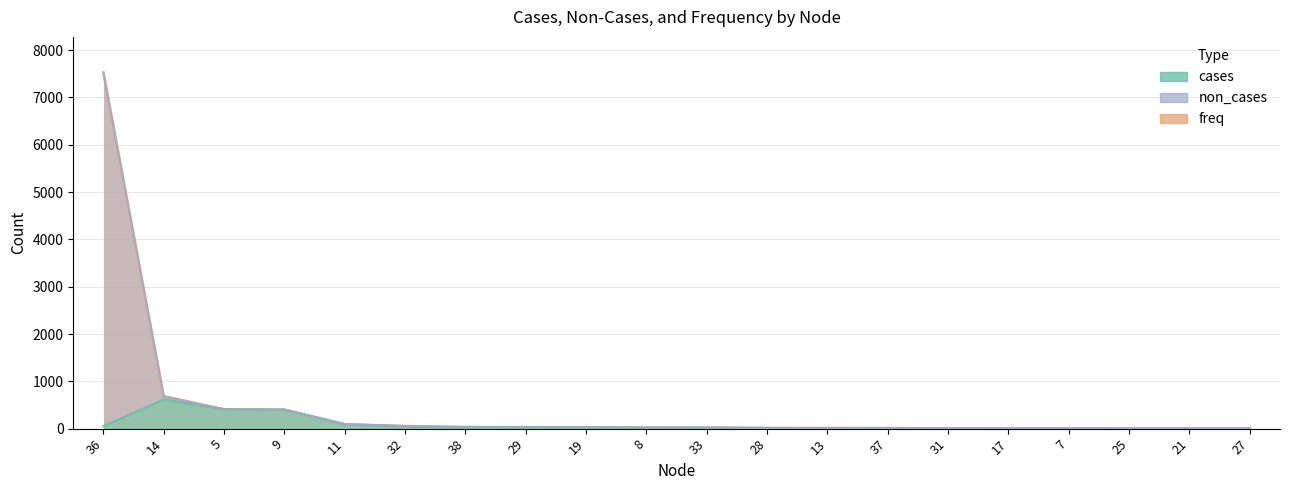

How many positive values does the cases series have?

16